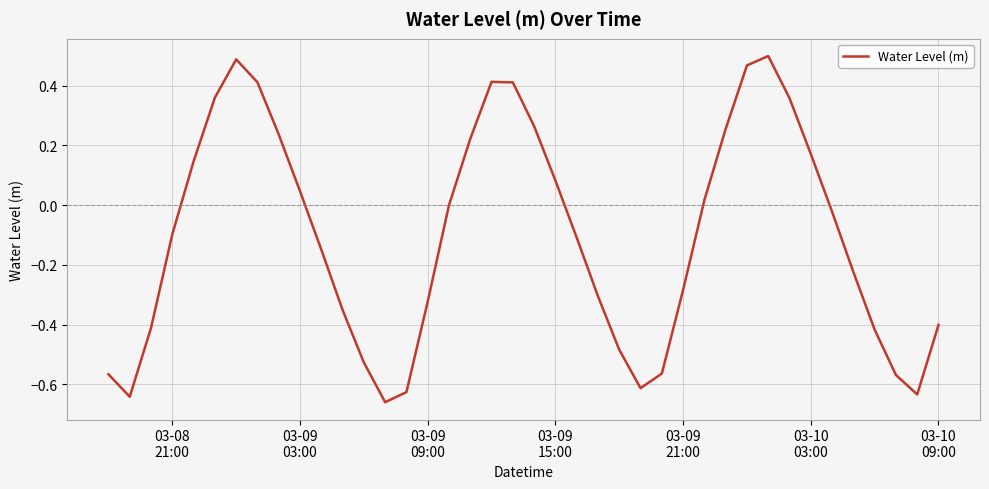

What is the difference between the maximum and minimum values?

1.2